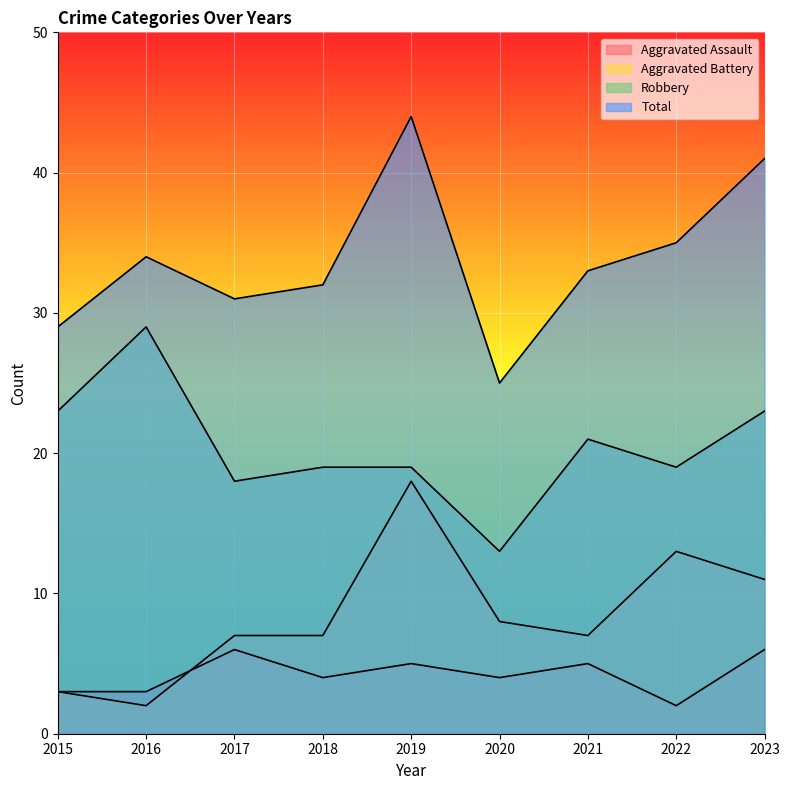

What is the value of the Aggravated Assault point at the 2nd from the left?

3